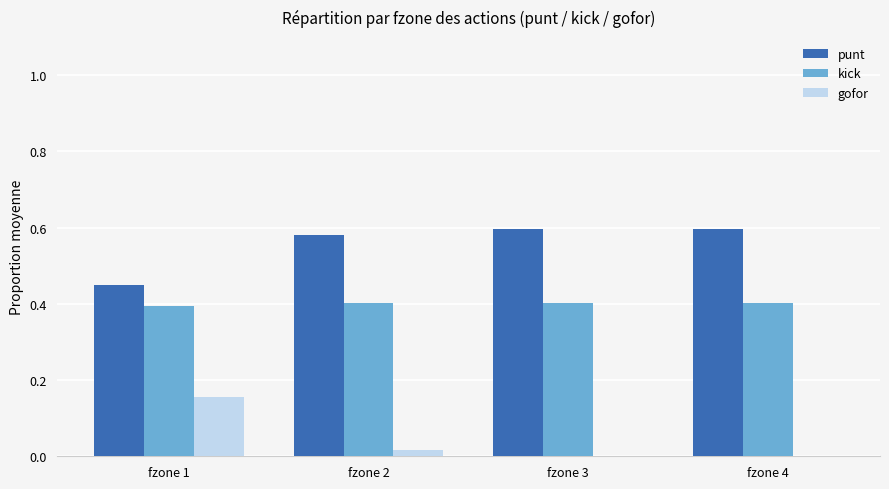

Which category has the highest value in the gofor series?

fzone 1